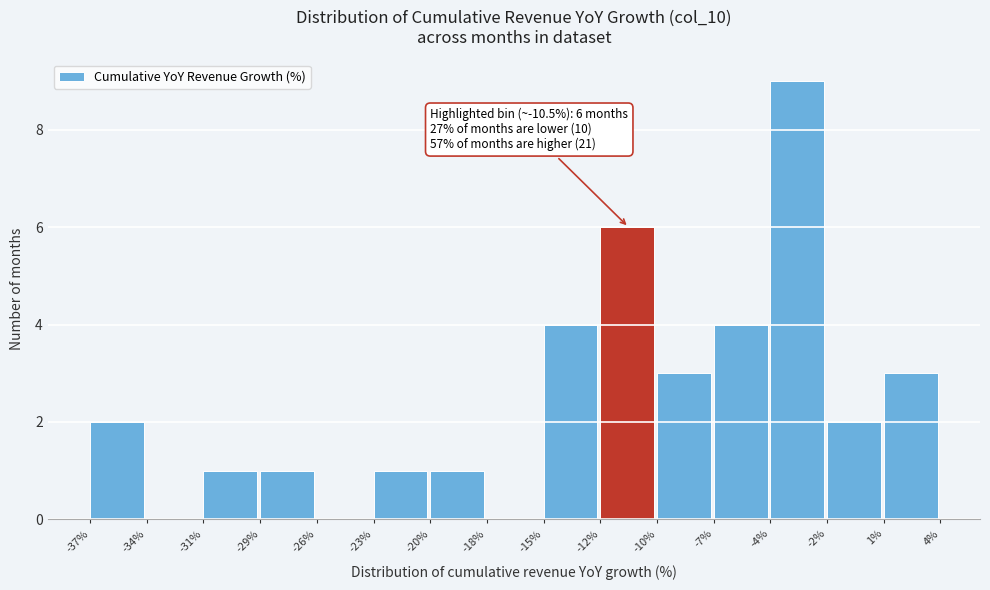

Reading left to right, transcribe all the data shown in this chart.

-37%=2	-34%=0	-31%=1	-29%=1	-26%=0	-23%=1	-20%=1	-18%=0	-15%=4	-12%=6	-10%=3	-7%=4	-4%=9	-2%=2	1%=3